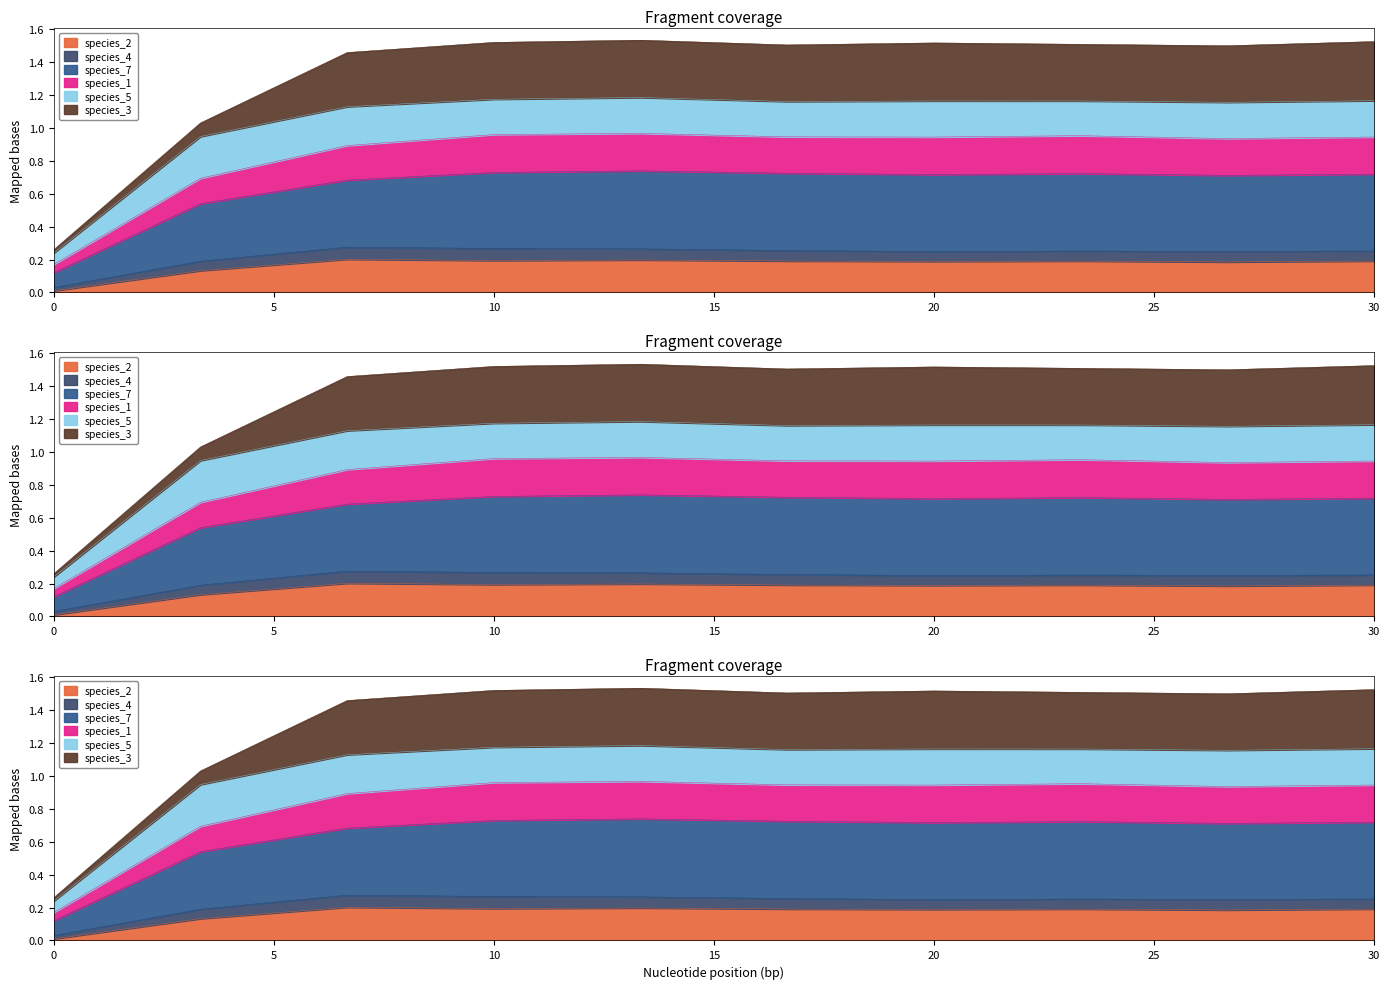

What is the label of the 5th point from the left?

13.333333333333334